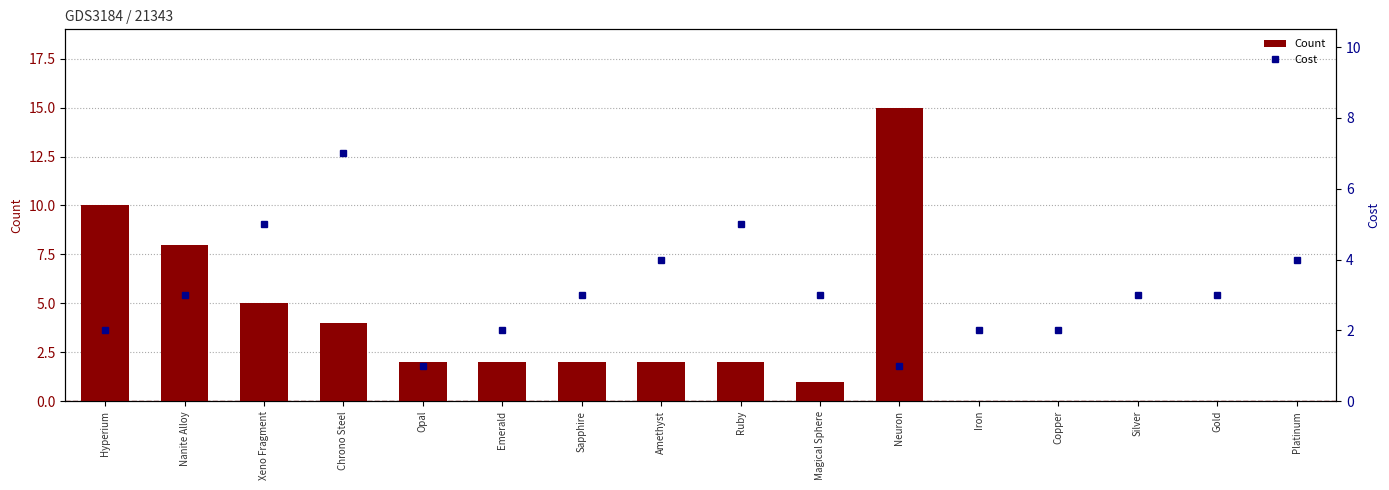

At which label does Cost reach its minimum?

Opal